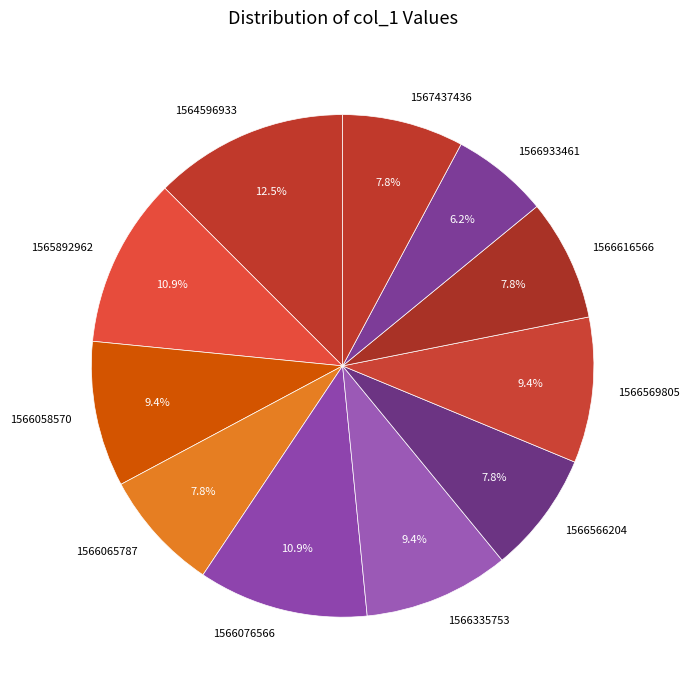

What percentage is the 1566933461 slice, to the nearest percent?

6%